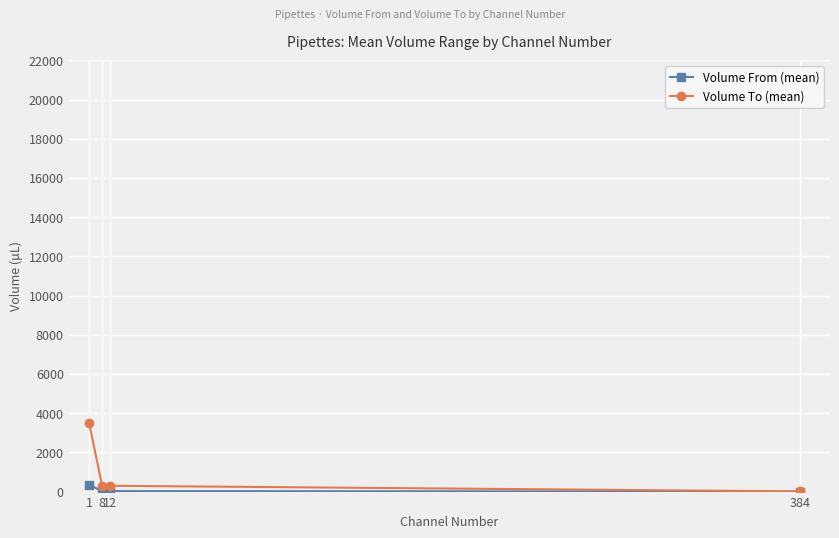

At how many categories does at least one series exceed 441?

1